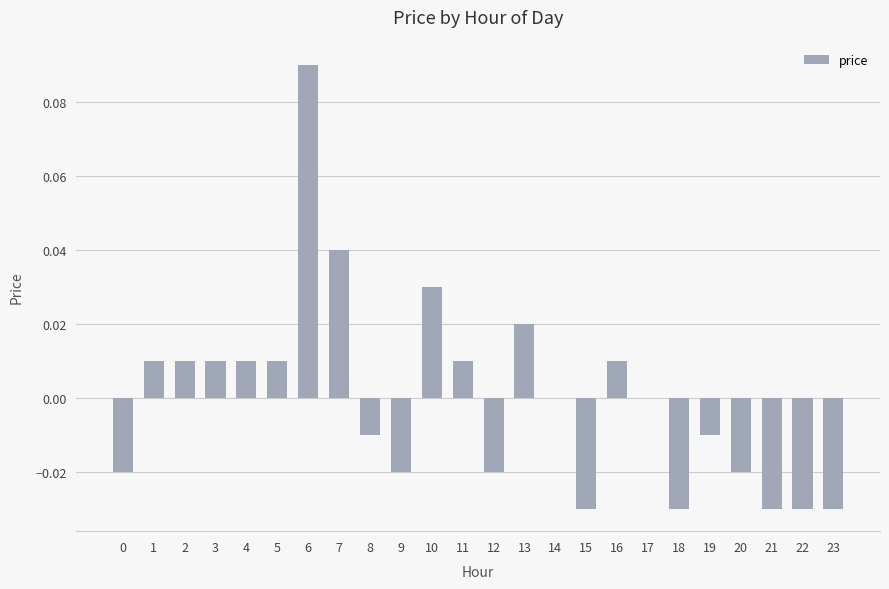

True or false: the data shows 0.1 at 7.

False